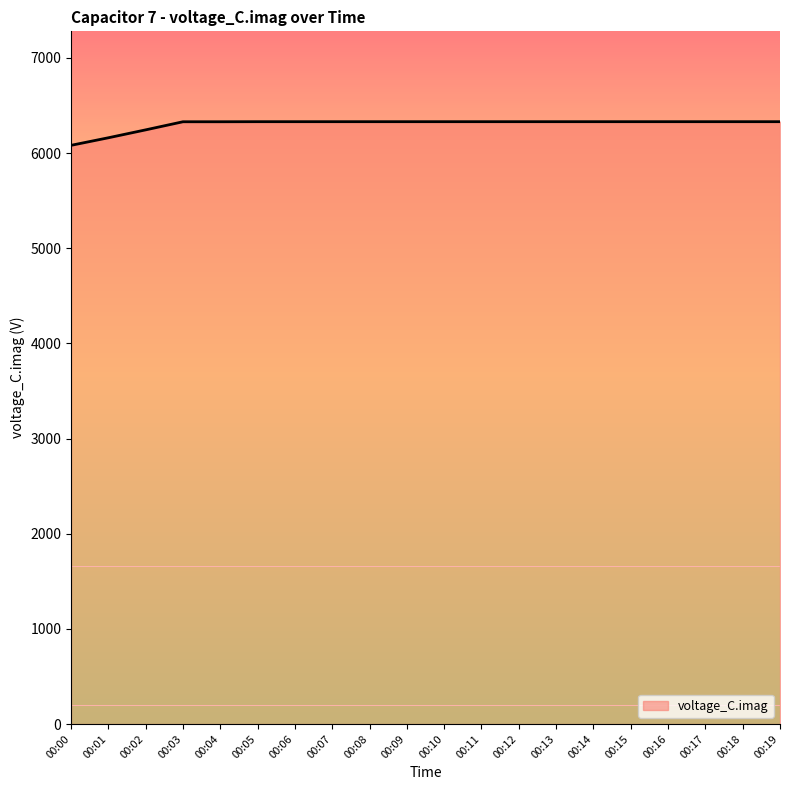

What is the sum of all values?

126079.4